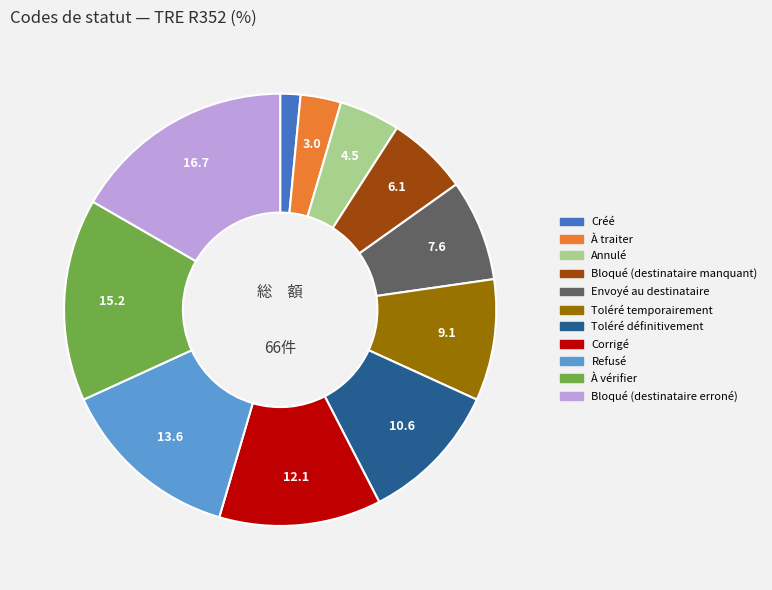

Is Toléré temporairement the majority of the pie?

No